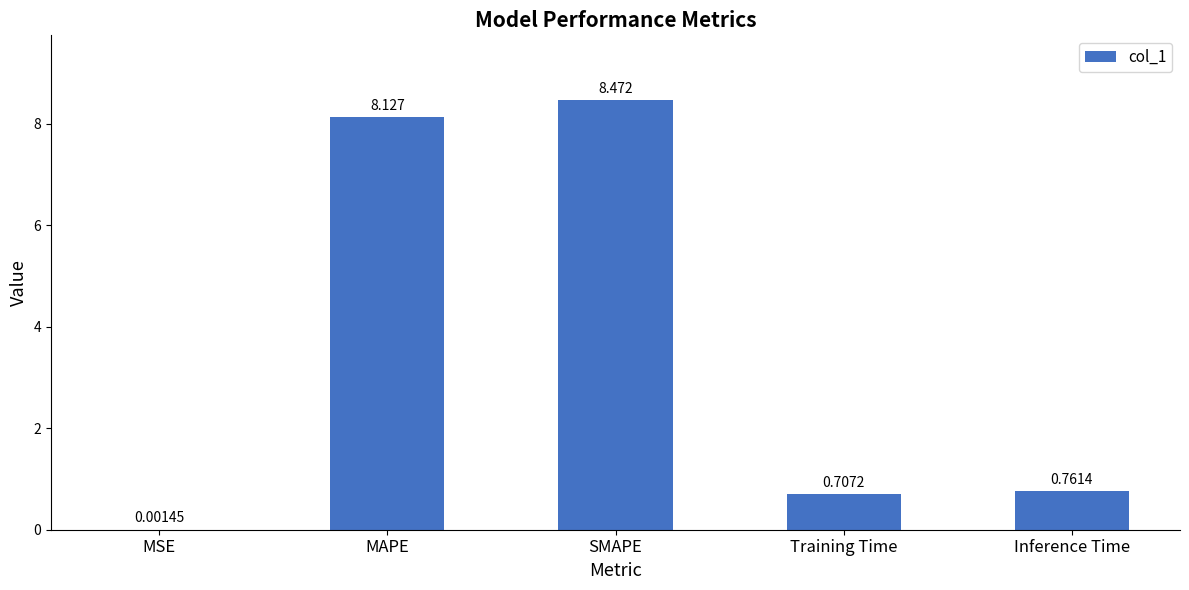

Which has a higher value, MSE or MAPE?

MAPE